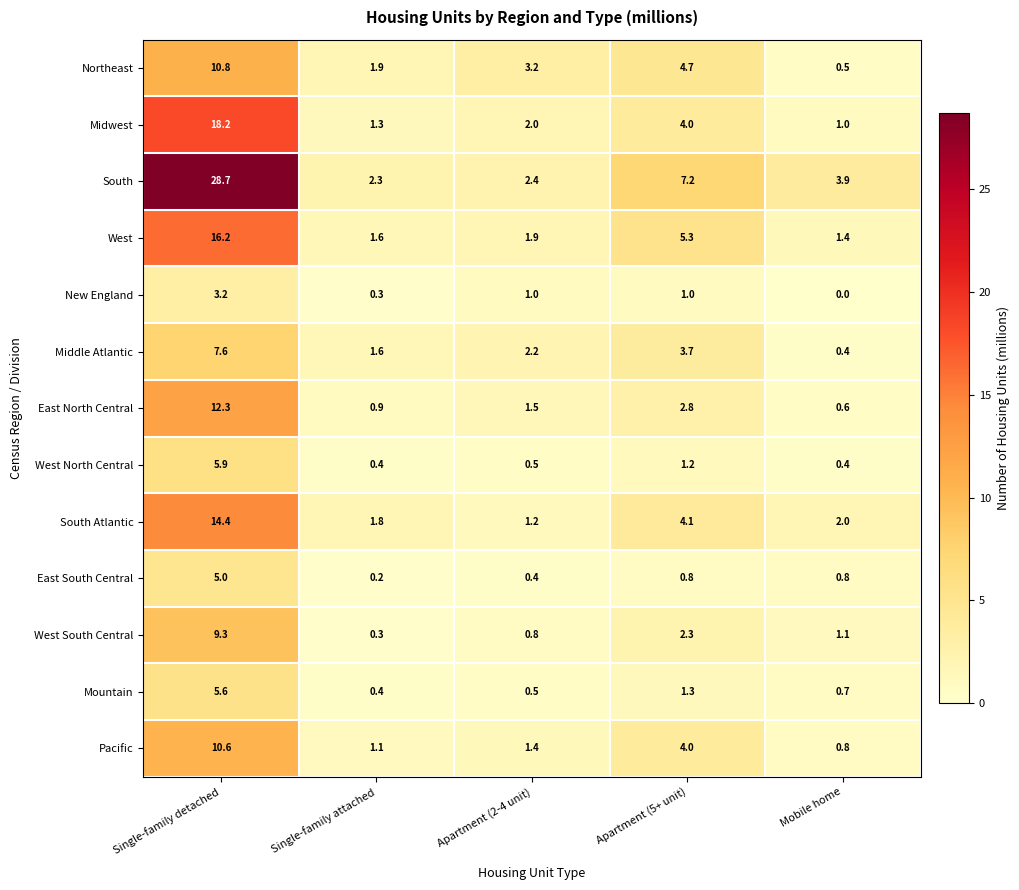

What is the sum of all South values?

44.5